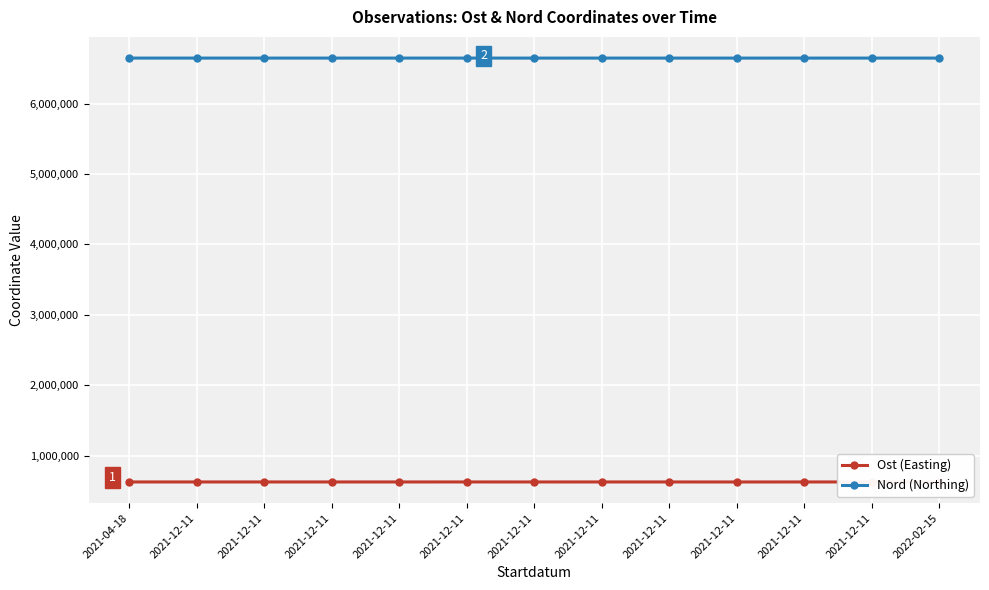

True or false: Nord (Northing) and Ost (Easting) cross at least once.

False